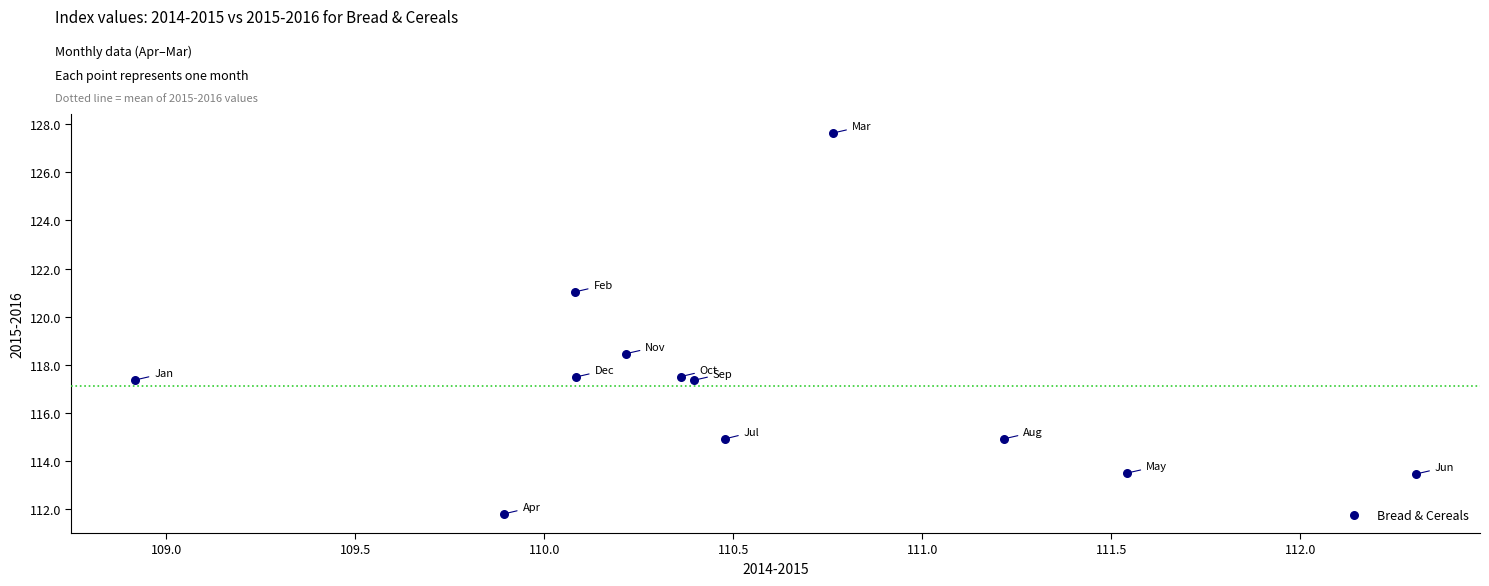

What Y value in the scatter plot is closest to 119?

118.5